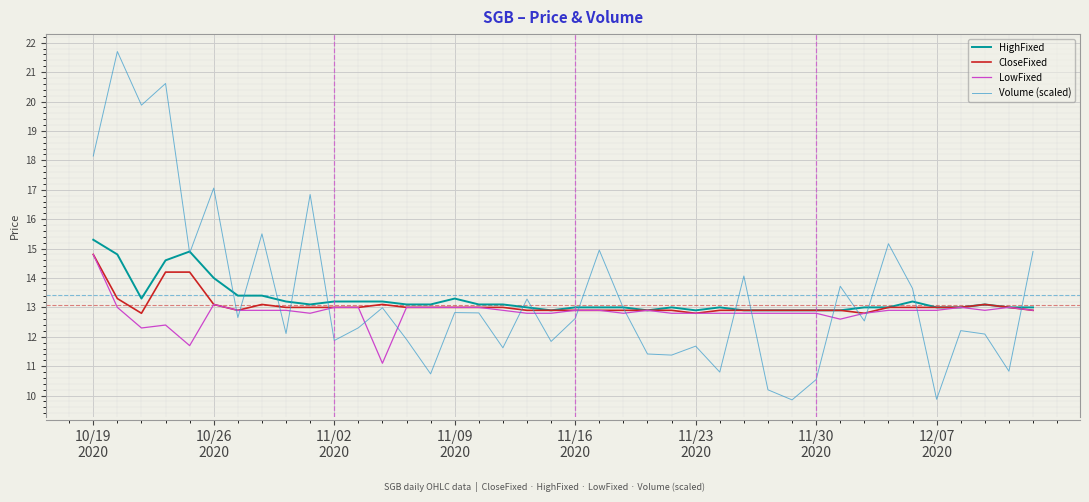

What is the lowest value of the LowFixed series?

11.1